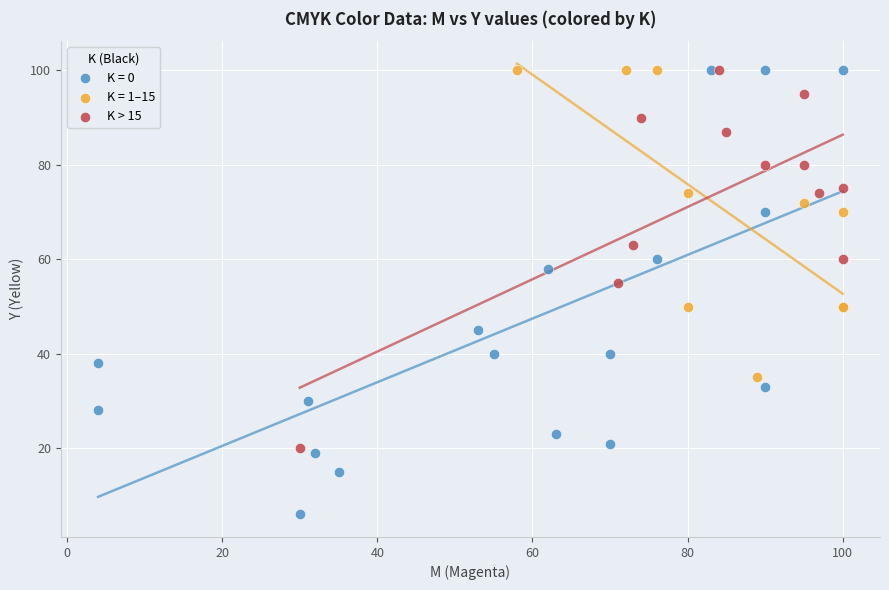

Which series contains the lowest Y value?

K = 0